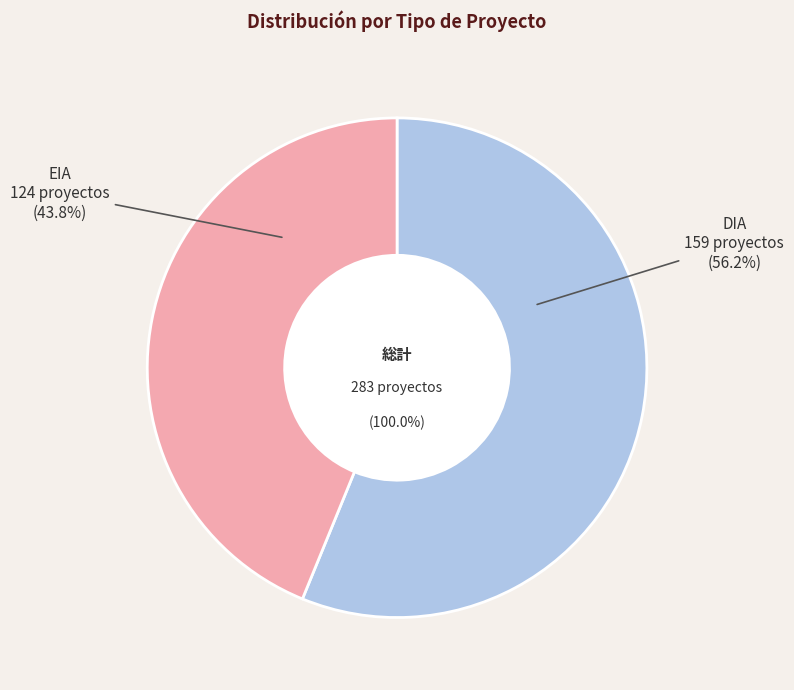

Do EIA and DIA together represent more than half of the pie?

Yes